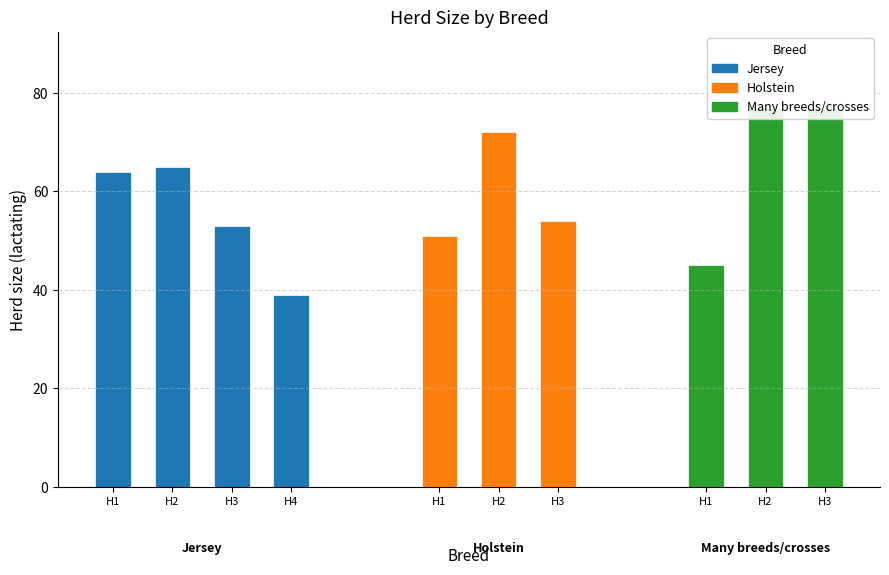

What is the maximum value shown in the chart?

77